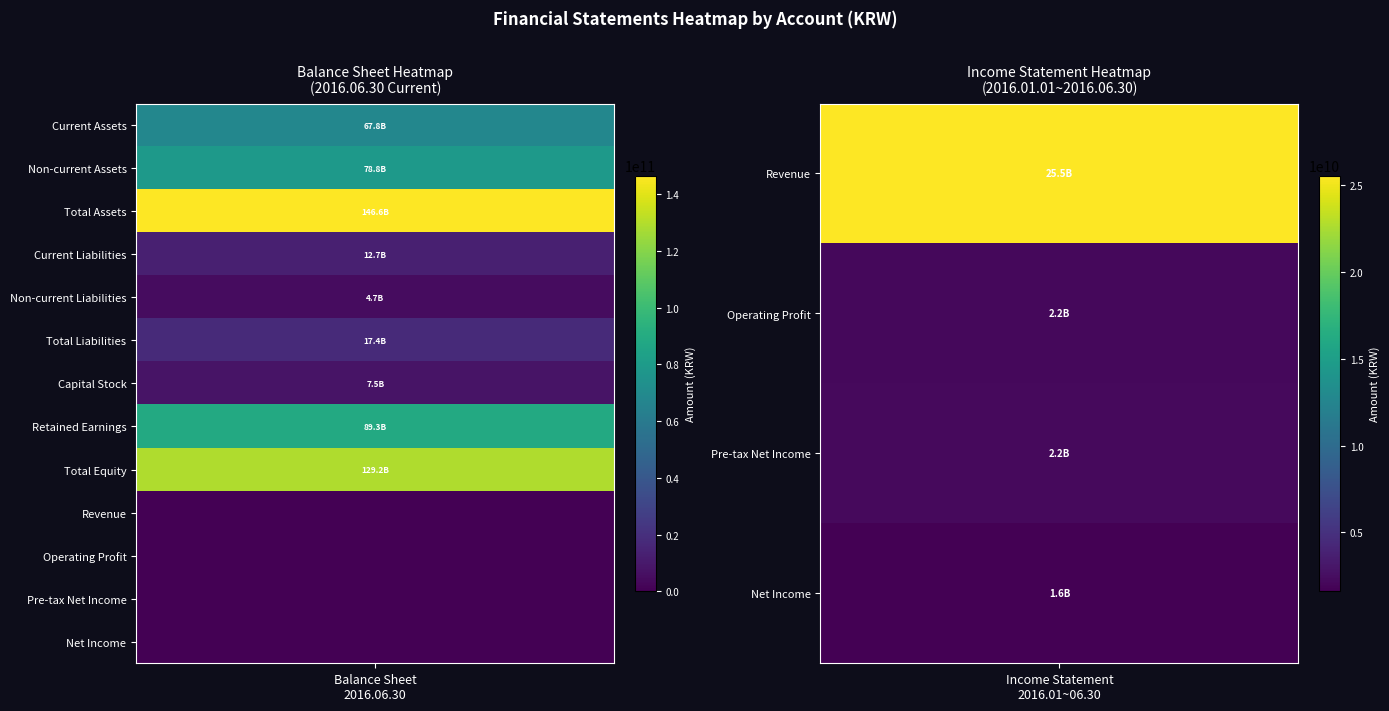

Which category has the lowest value in the 2016.06.30 ÇöÀç series?

4